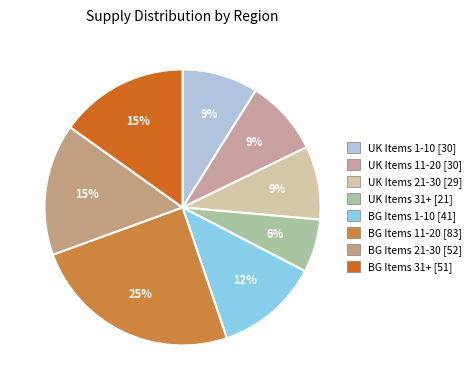

Count the number of slices in the pie.

8